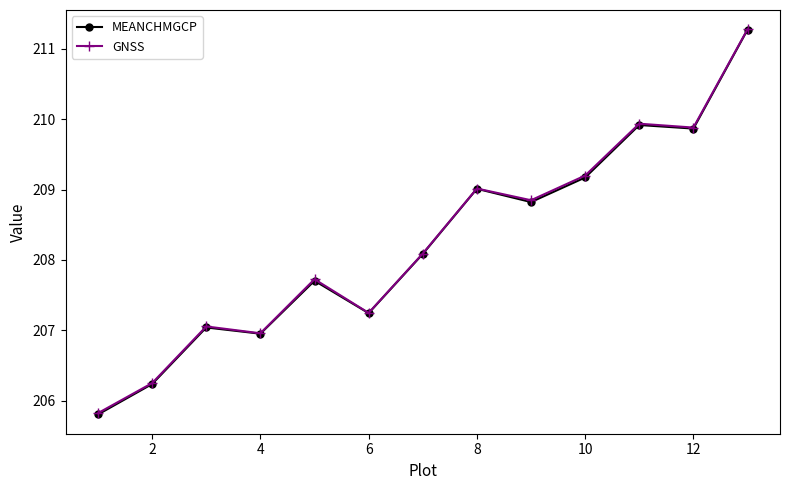

Reading right to left, list all the values displayed in this chart.

MEANCHMGCP: 211.3	209.9	209.9	209.2	208.8	209.0	208.1	207.2	207.7	207.0	207.0	206.2	205.8
GNSS: 211.3	209.9	209.9	209.2	208.8	209.0	208.1	207.2	207.7	207.0	207.1	206.3	205.8